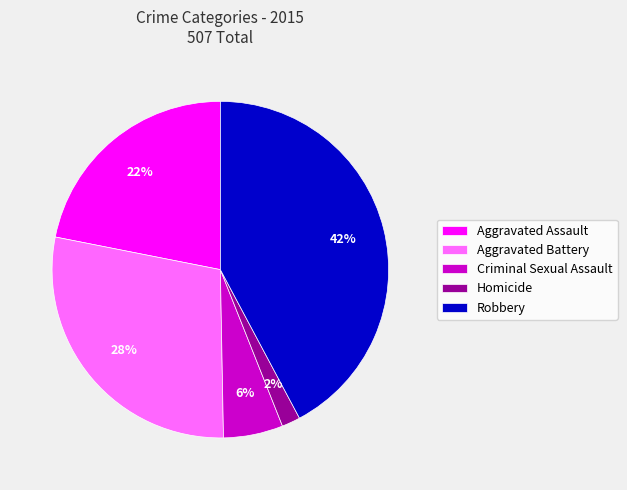

Count the number of slices in the pie.

5